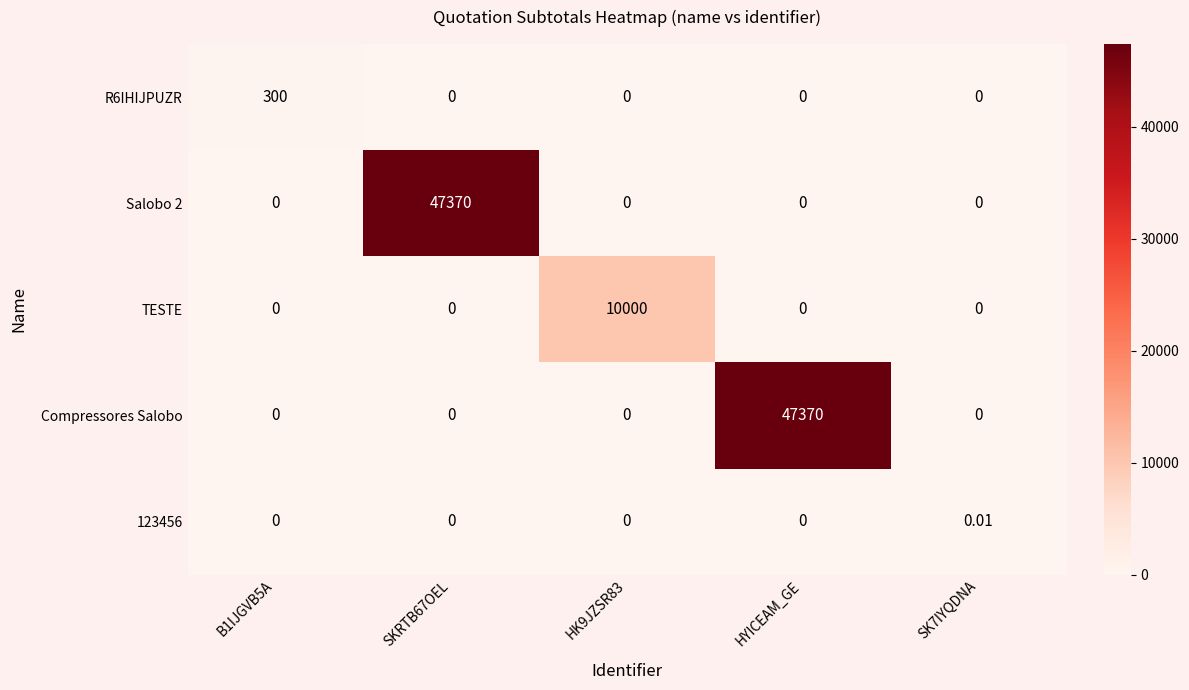

Between B1IJGVB5A and HK9JZSR83, which series saw the biggest shift?

TESTE